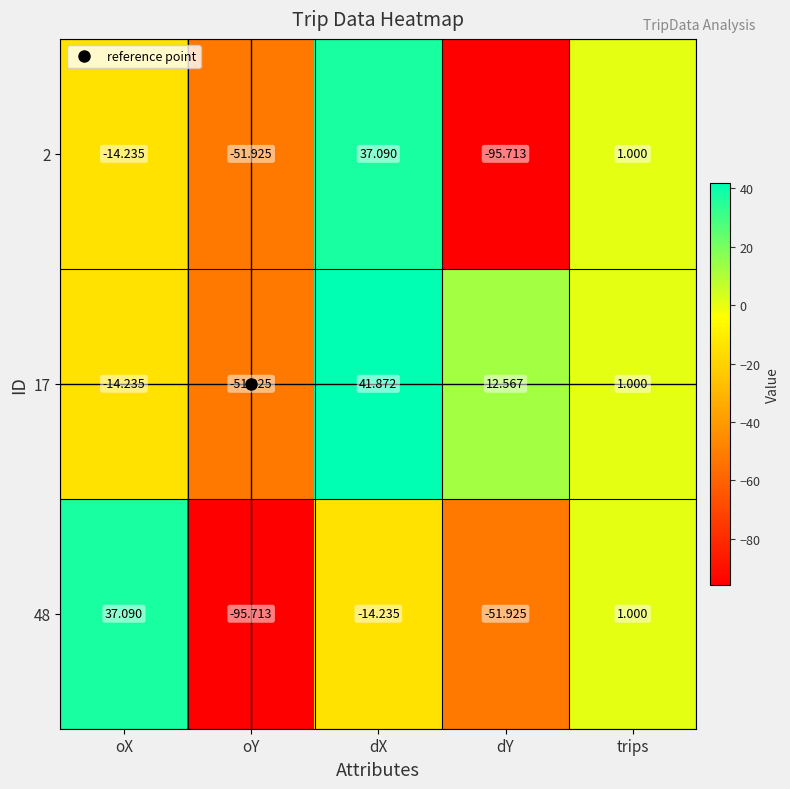

Where does the 2 series first go above -14?

dX